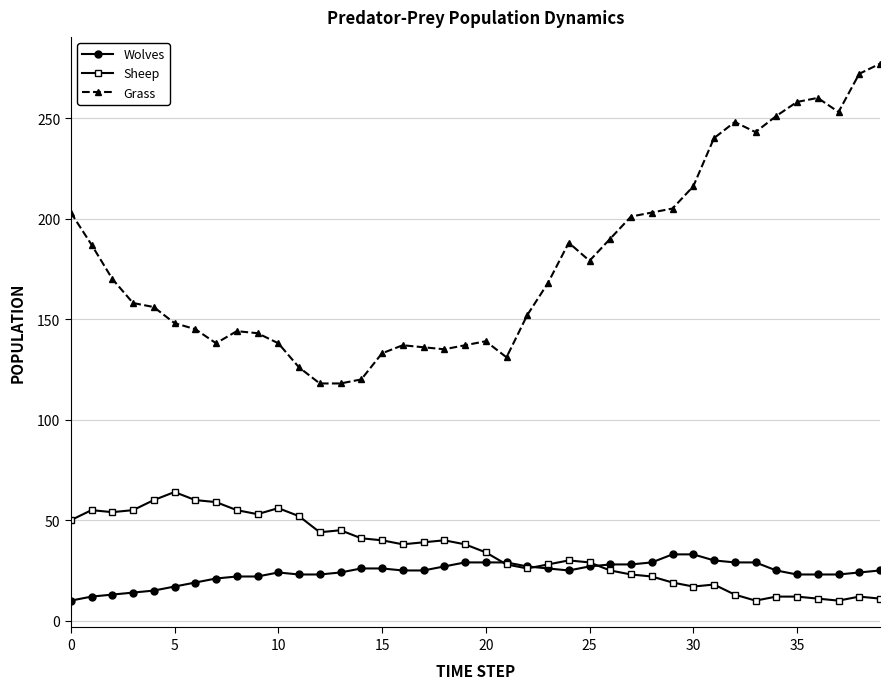

True or false: Grass has more than 0 interior local peaks.

True